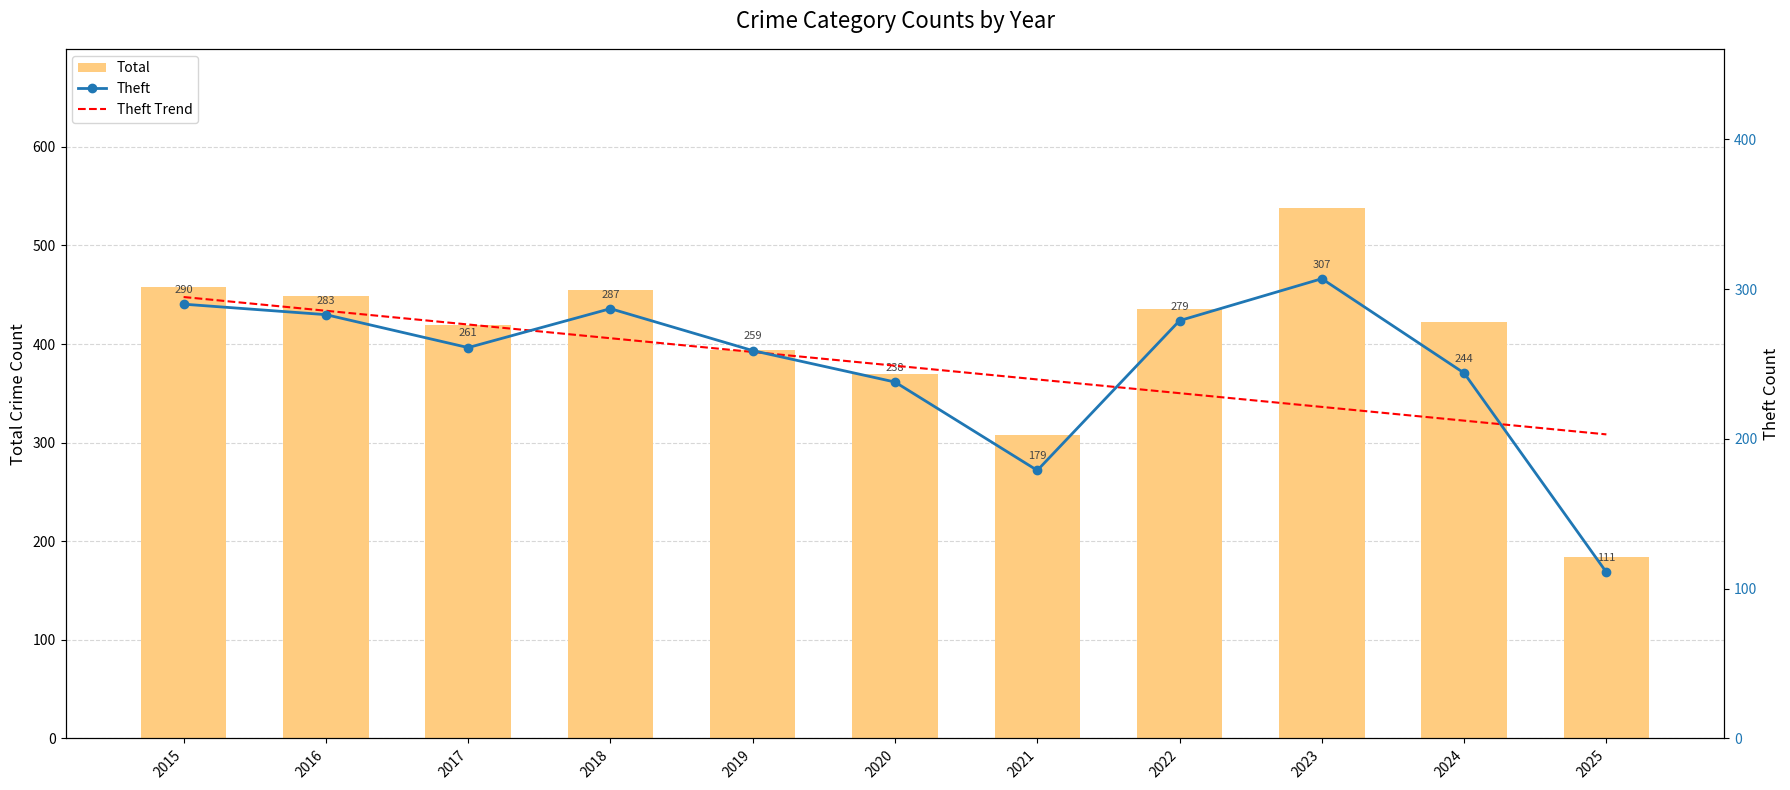

What is the average value of the Total series?

403